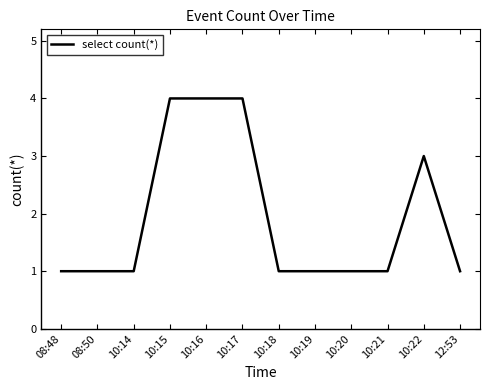

What is the maximum value shown in the chart?

4